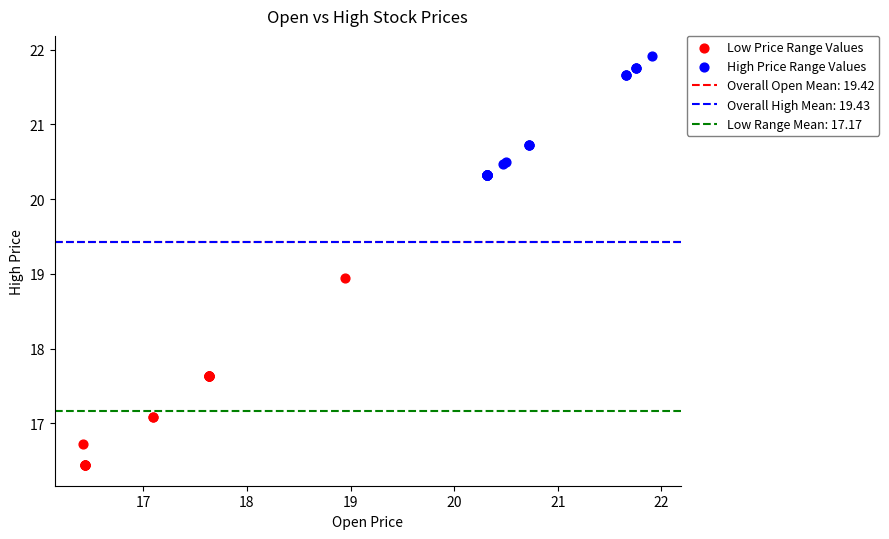

Which series contains the highest Y value?

High Price Range Values